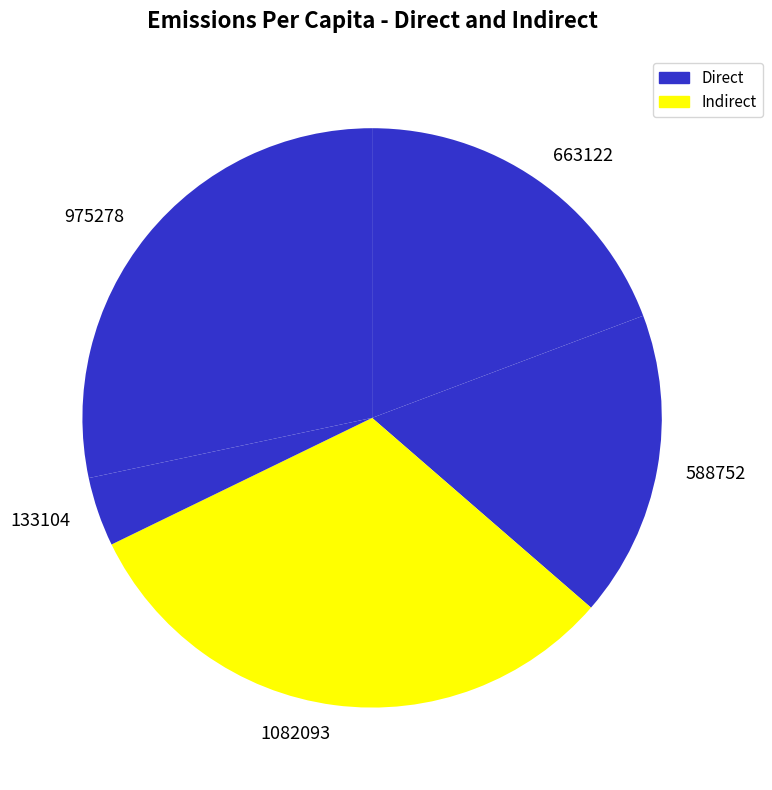

Is it true that 133104 is 4% of the pie?

True